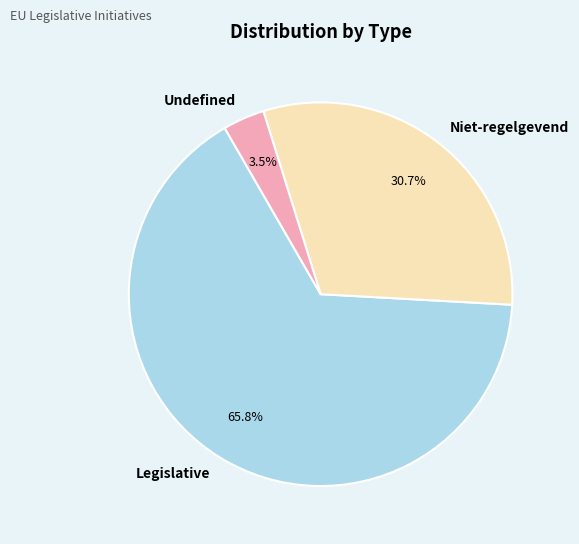

What is the total percentage of Legislative and Niet-regelgevend?

96.5%